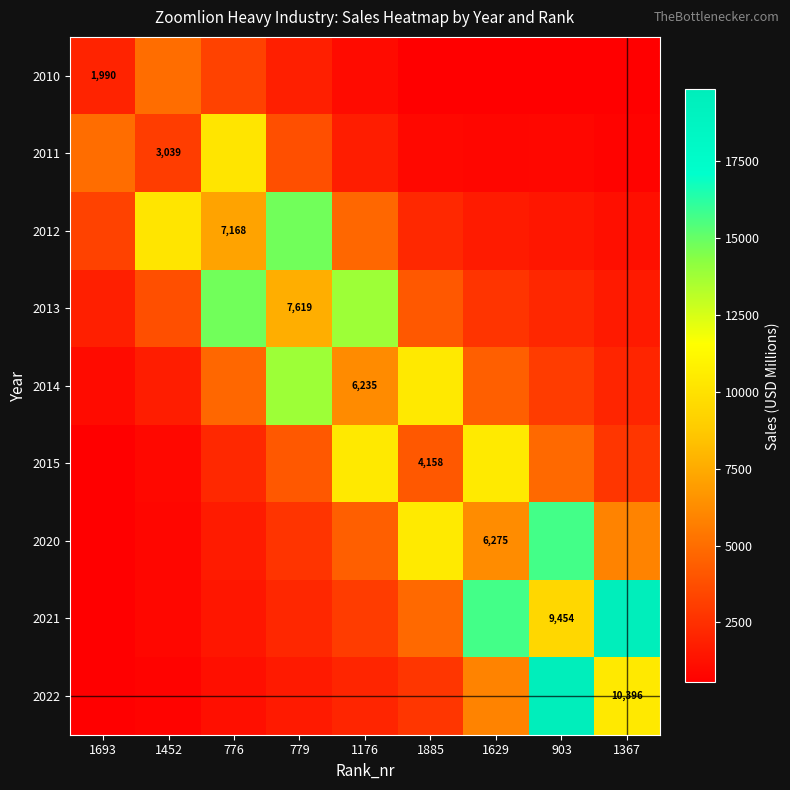

Which has a higher value, 903 or 776?

776